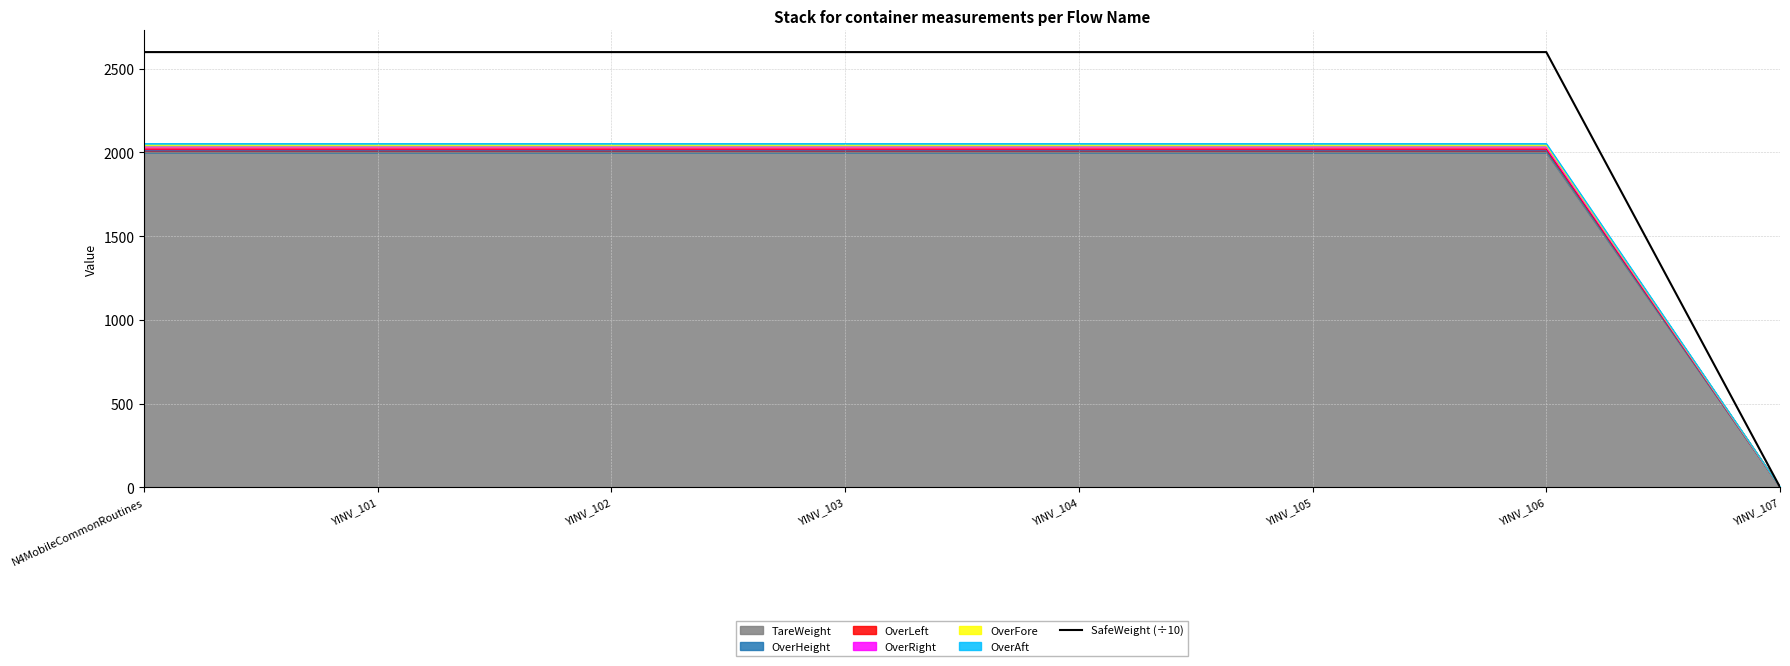

The value at YINV_106 is 2600. True or false?

True